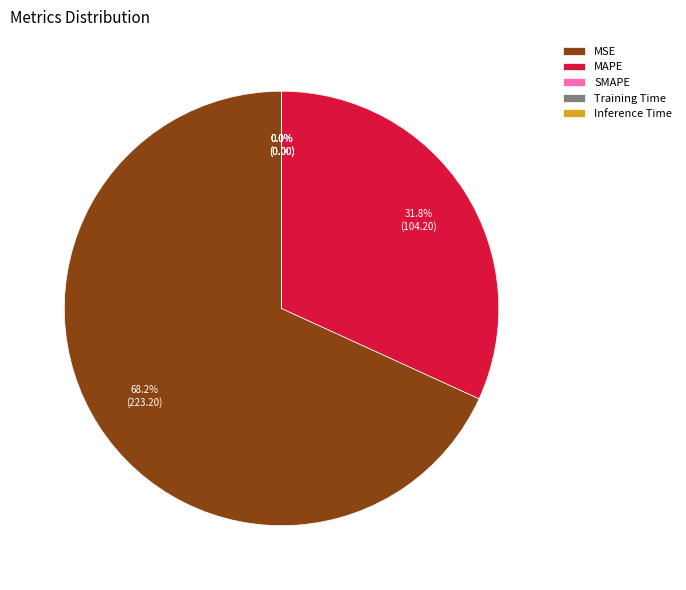

Which category has the biggest portion of the pie?

MSE